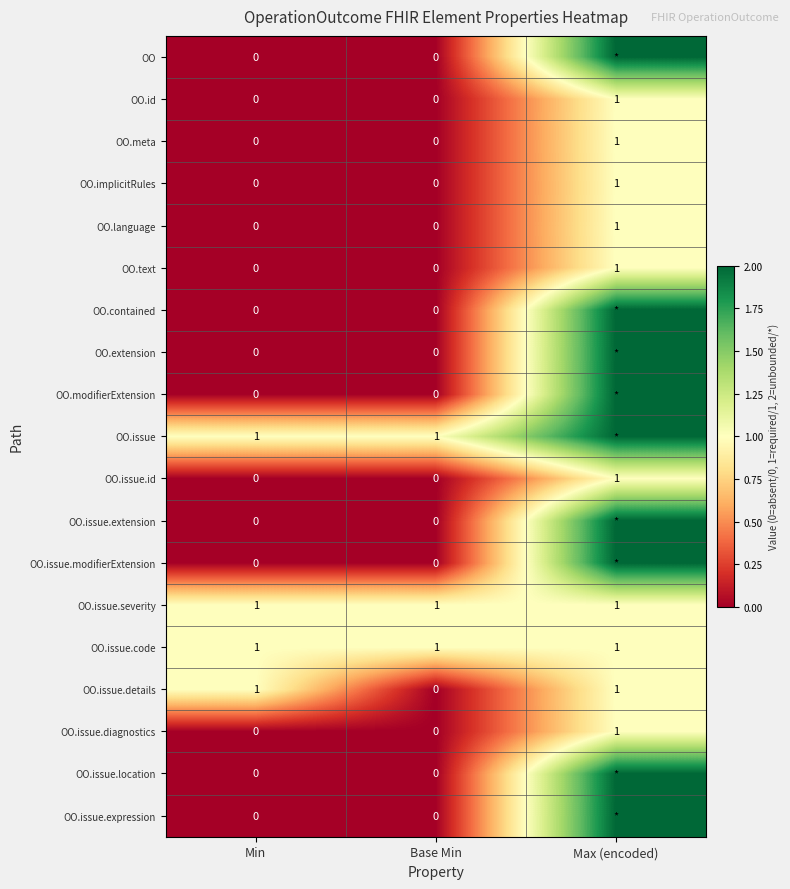

How many OO.issue.details values are between 0 and 1?

3